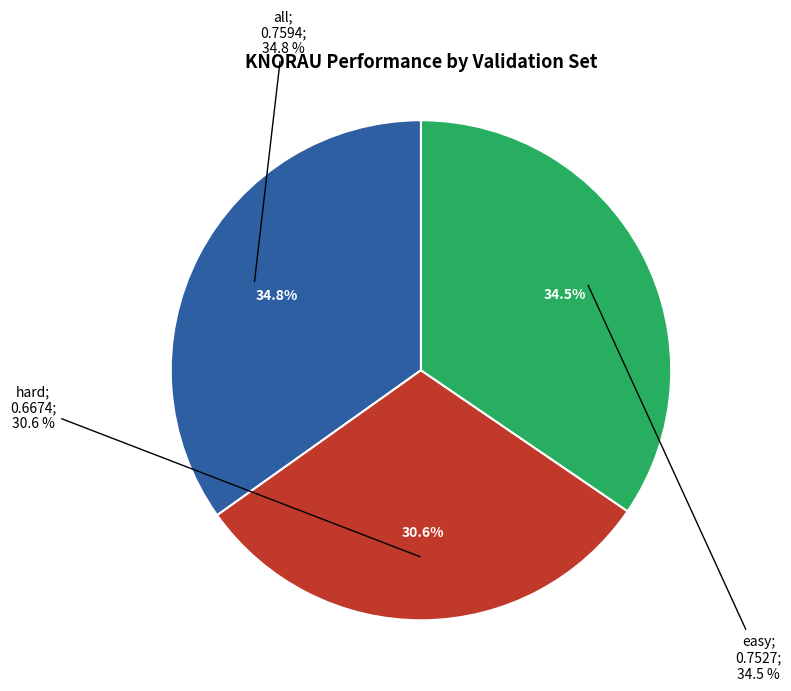

Which category has the biggest portion of the pie?

all